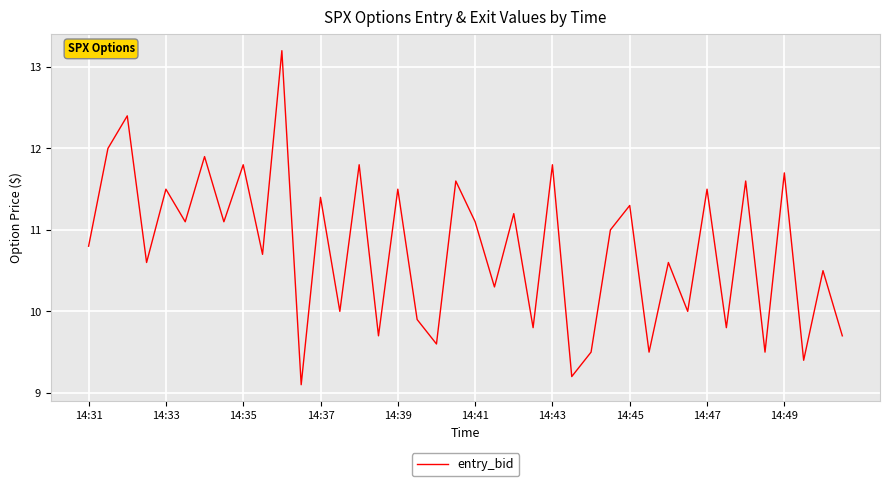

What is the minimum value shown in the chart?

9.1